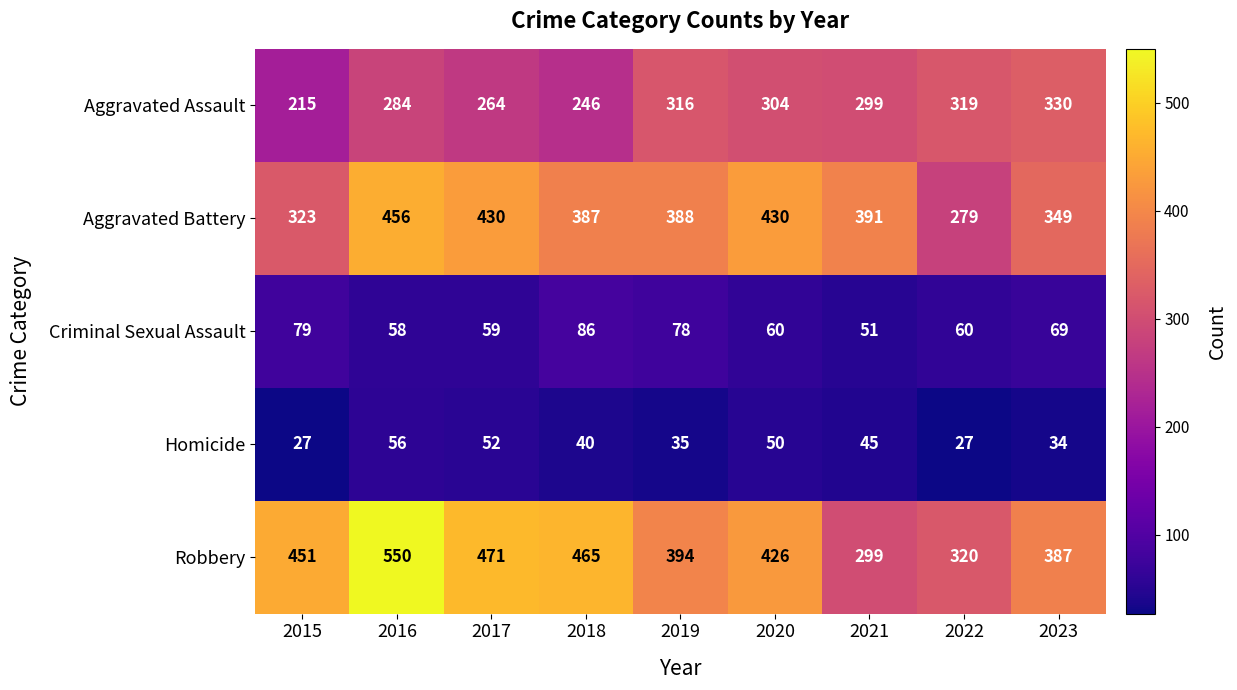

Where does the Robbery series first go above 426?

2015